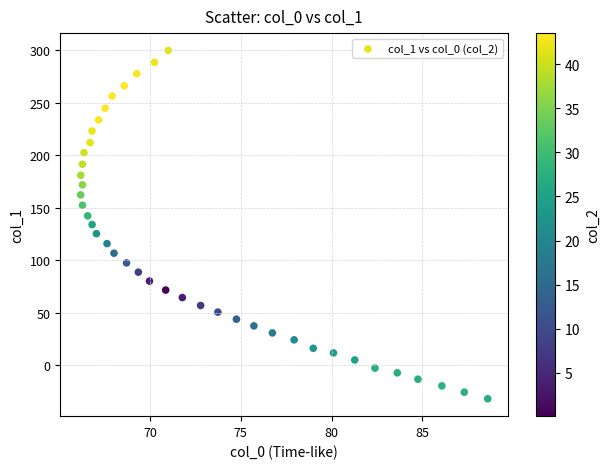

What is the range of Y values (max minus min)?

331.5